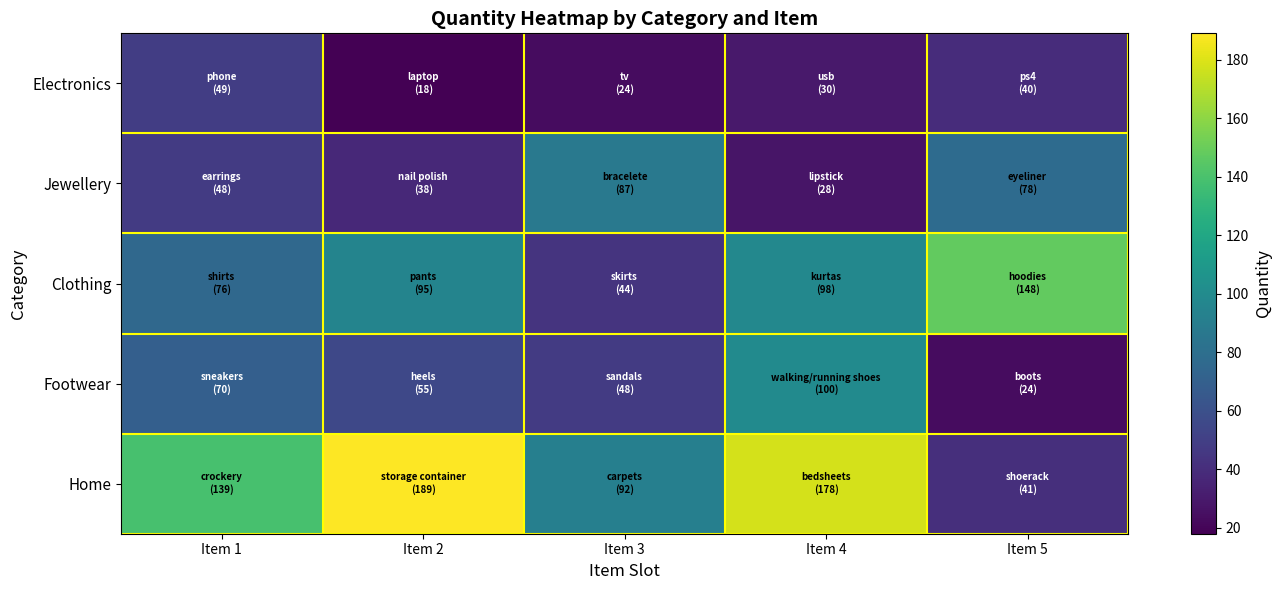

What is the difference between the highest and lowest values at Item 3?

68